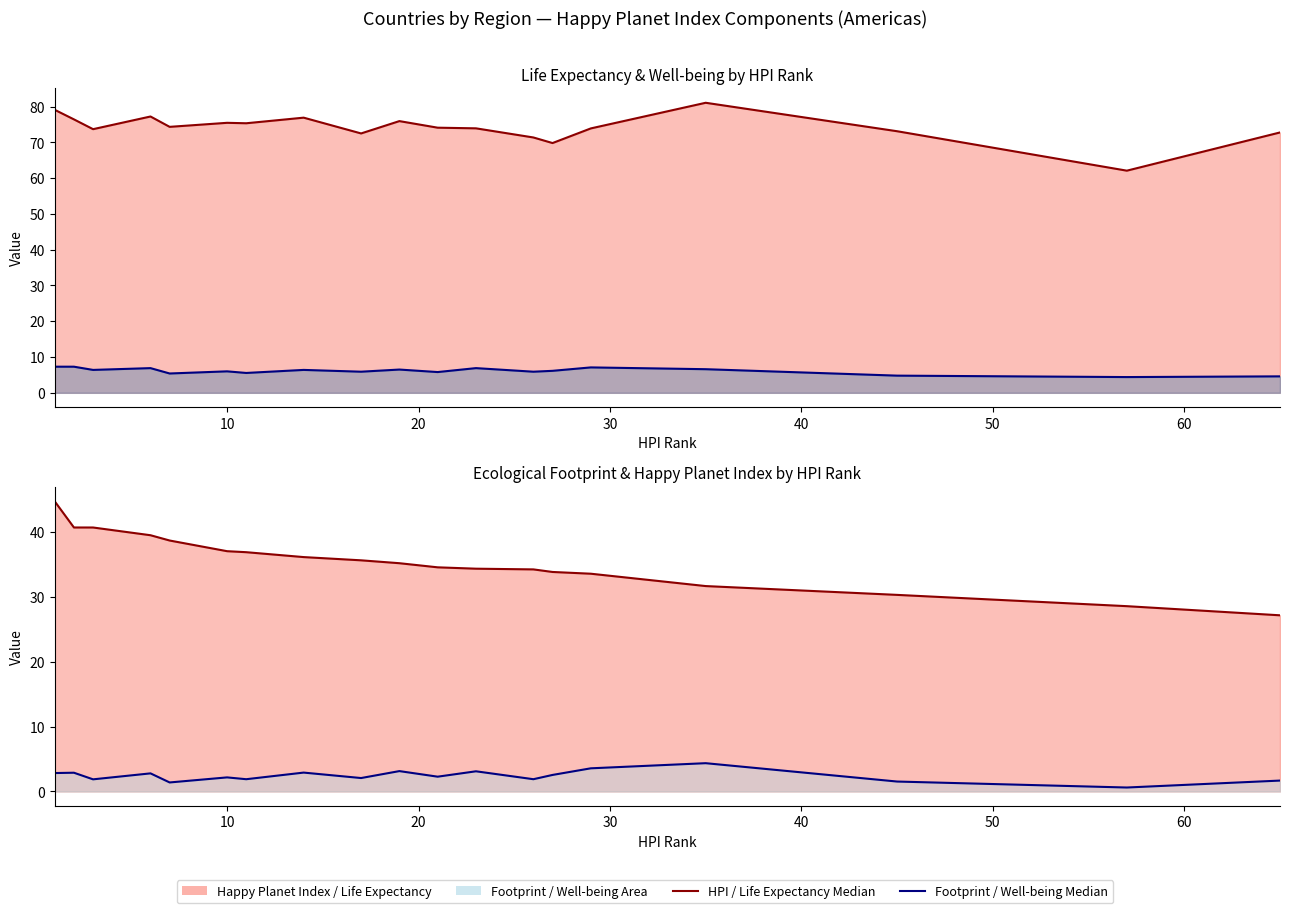

True or false: Footprint (line) and Well-being (line) cross at least once.

False